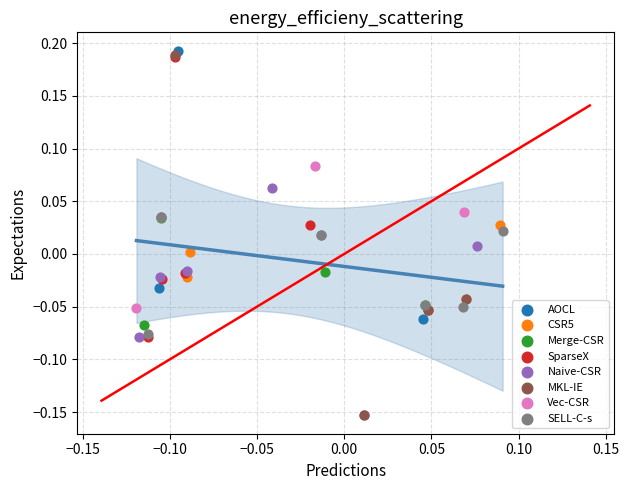

Which series contains the highest Y value?

AOCL